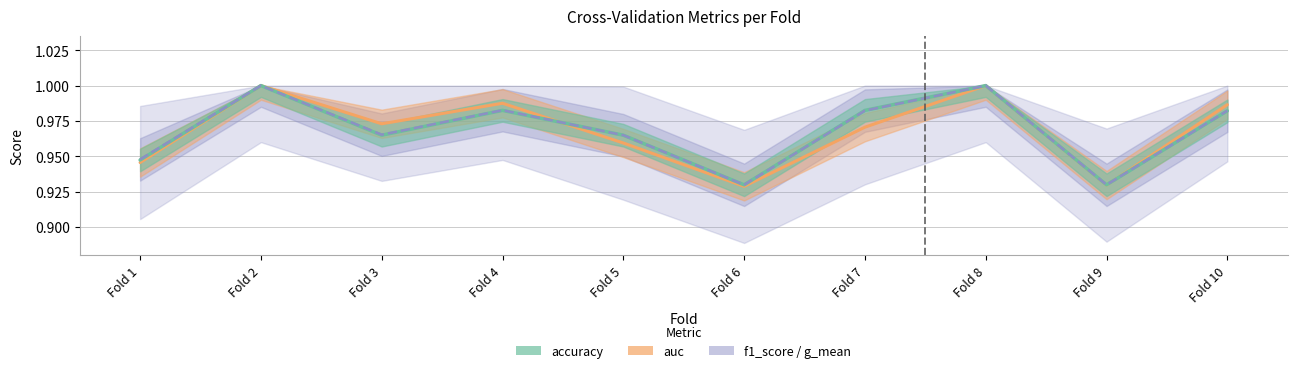

List the labels in order of value, smallest first.

Fold 6, Fold 9, Fold 1, Fold 5, Fold 3, Fold 10, Fold 7, Fold 4, Fold 2, Fold 8